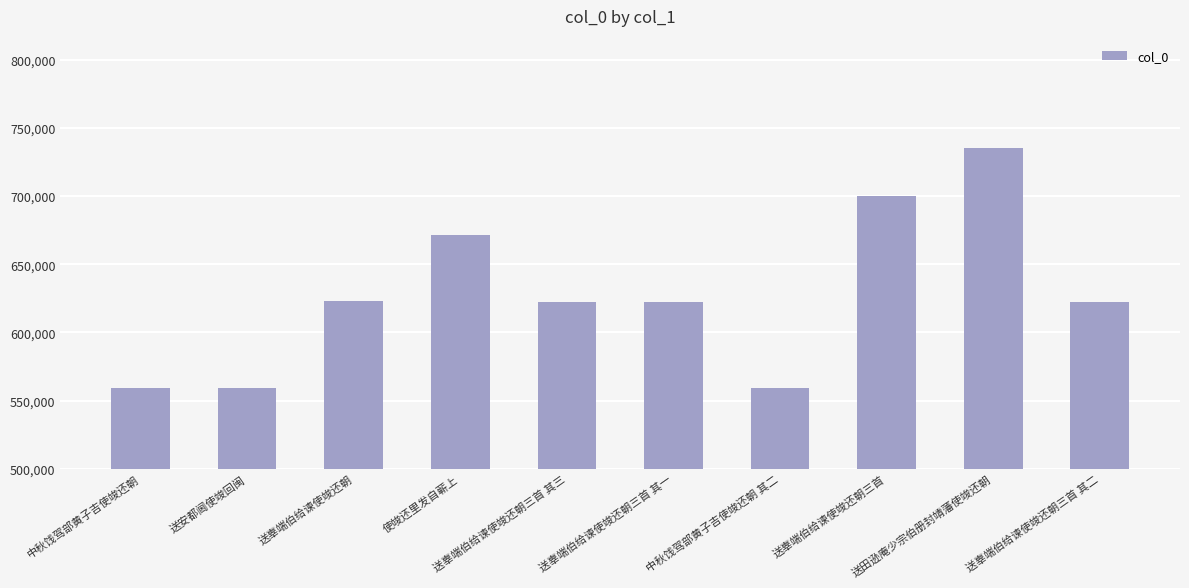

What is the value of the 3rd bar from the left?

623381